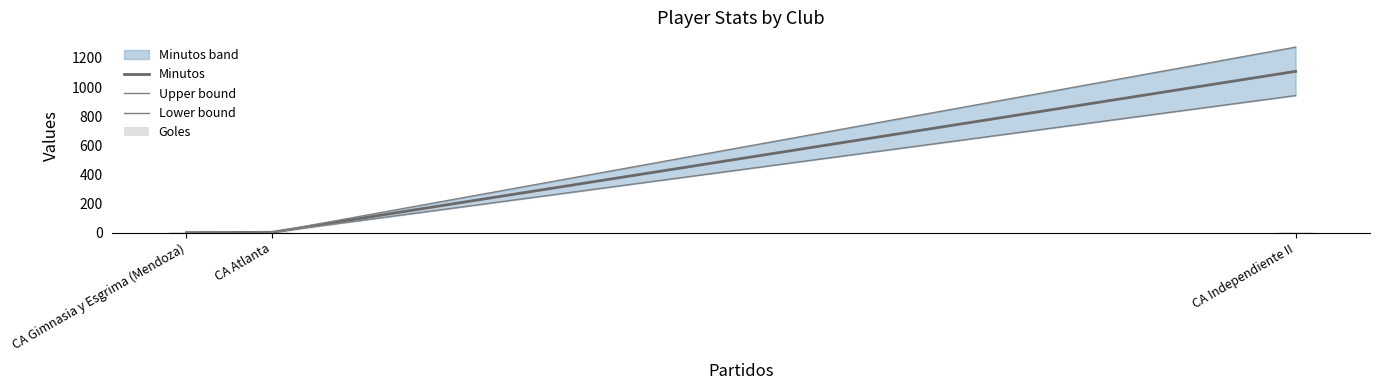

What is the sum of the Lower bound values at CA Atlanta and CA Gimnasia y Esgrima (Mendoza)?

1.7